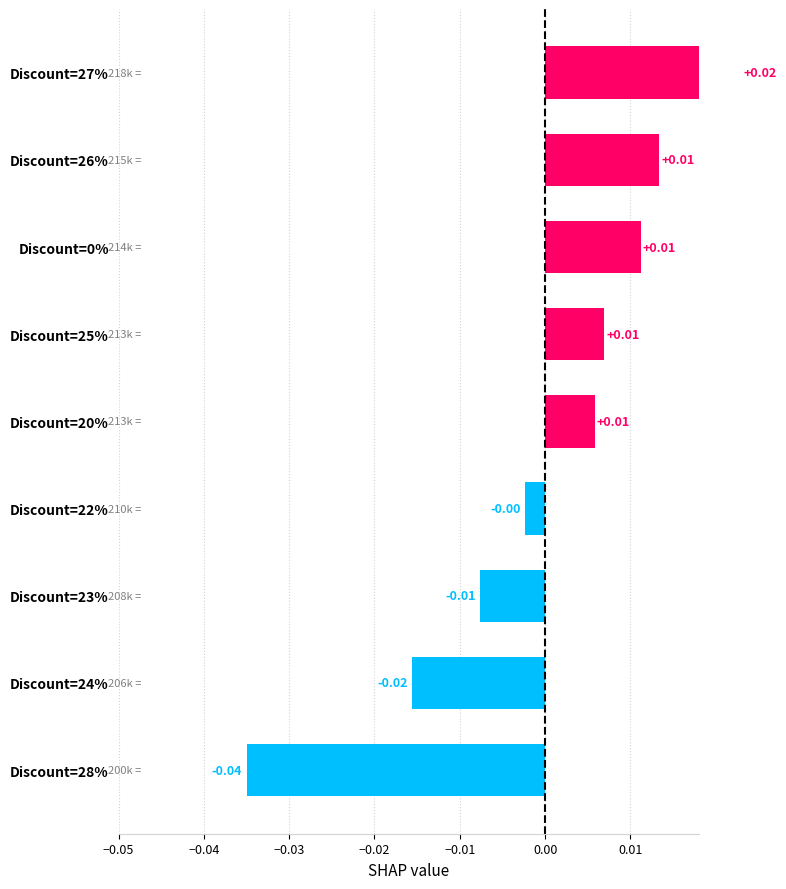

True or false: the data shows -0.0 at Discount=23%.

False